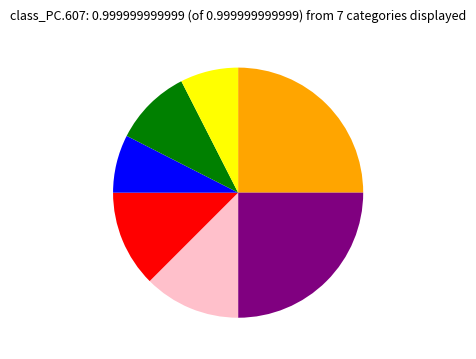

How many slices are in this pie chart?

7